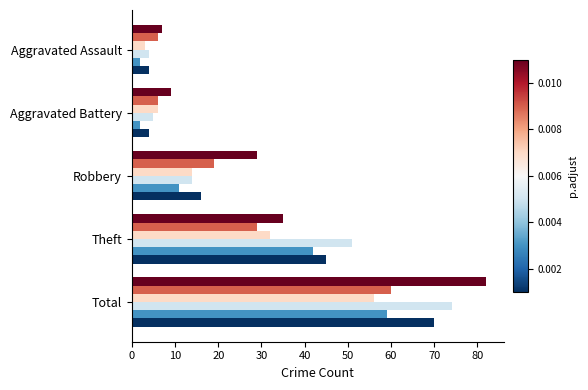

How many categories are shown in the chart?

5